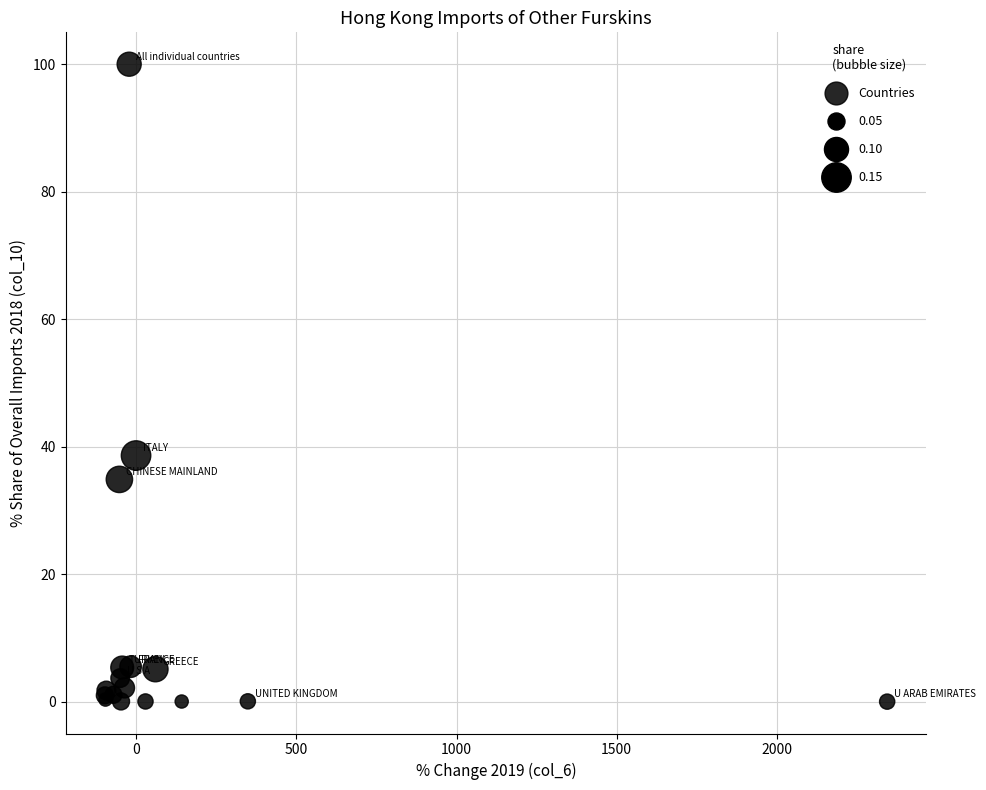

What Y value in the scatter plot is closest to 50?

38.6